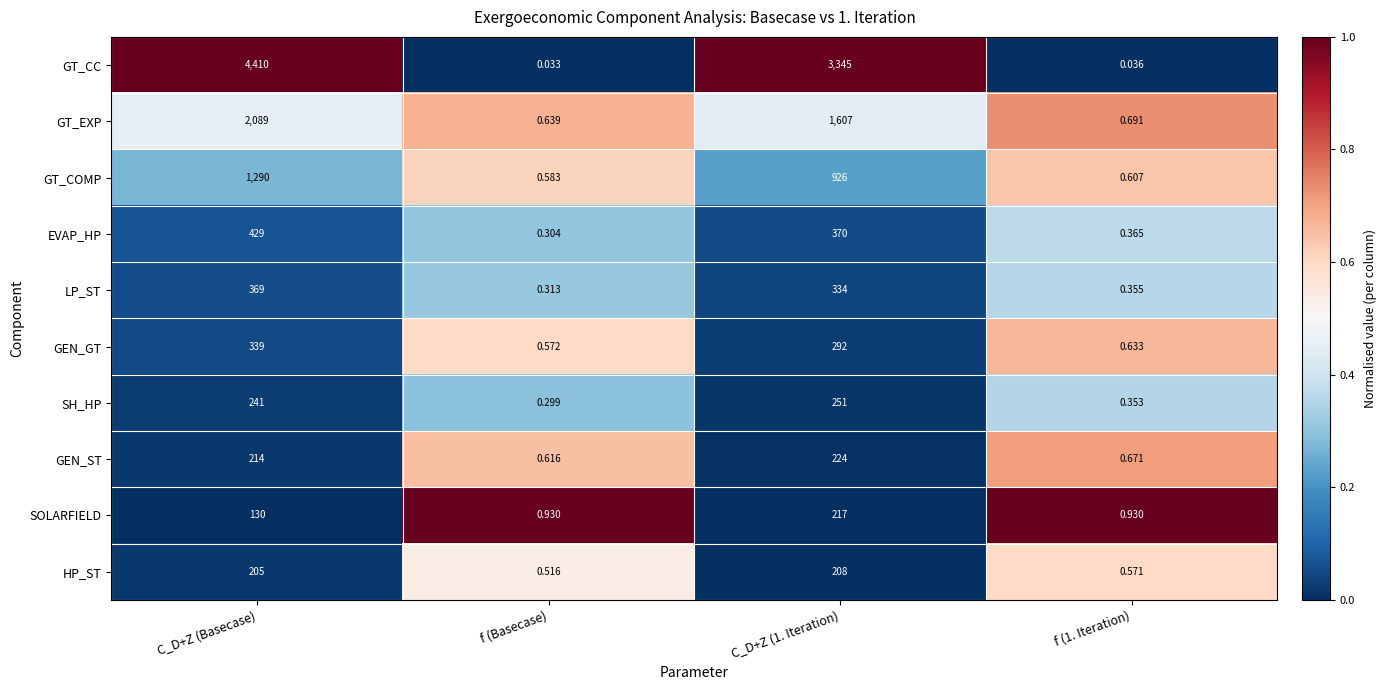

Which series has the largest total across all categories?

GT_CC